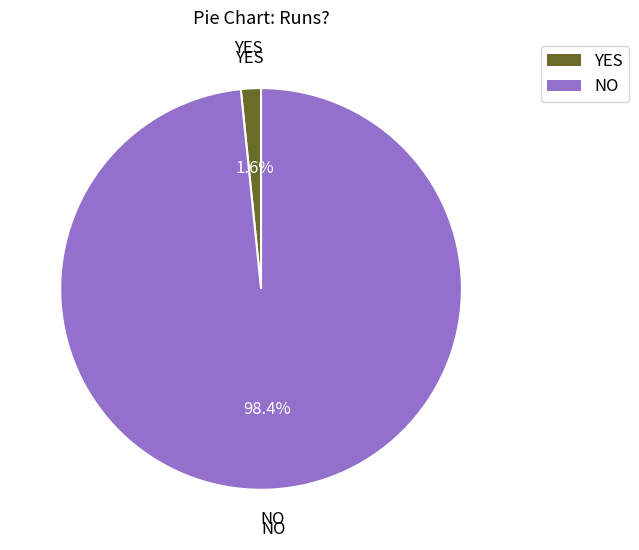

What percentage is the NO slice, to the nearest percent?

98%